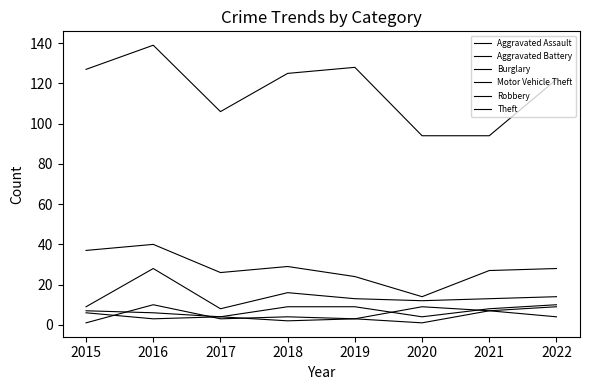

Where is the first local minimum for Aggravated Assault?

2016